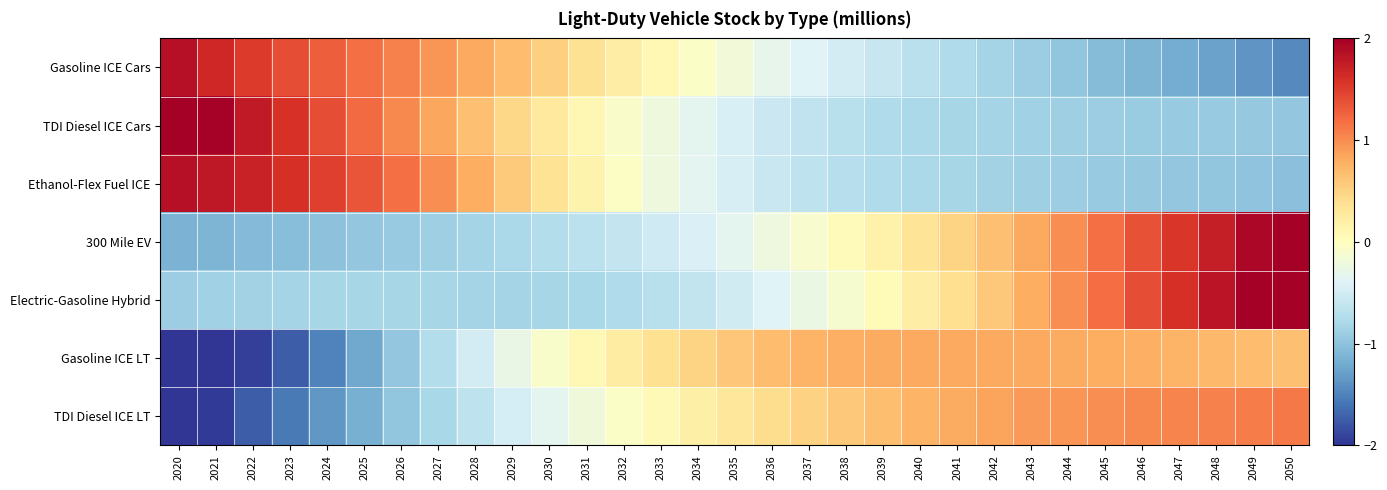

Which has a higher value, 2030 or 2023?

2023